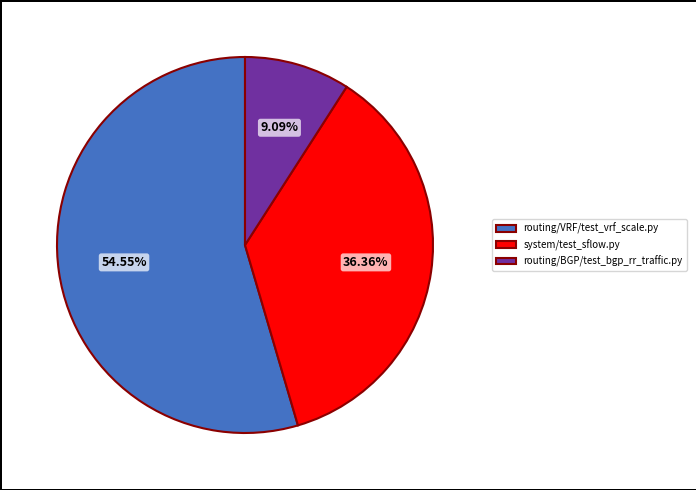

Is it true that routing/VRF/test_vrf_scale.py is 67% of the pie?

False